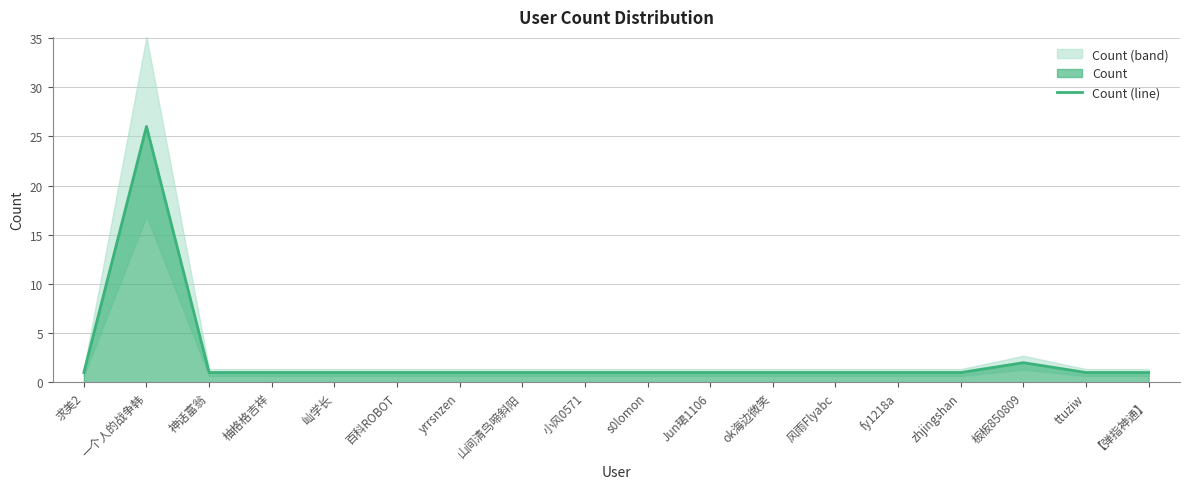

Which label corresponds to the smallest value in the chart?

求美2